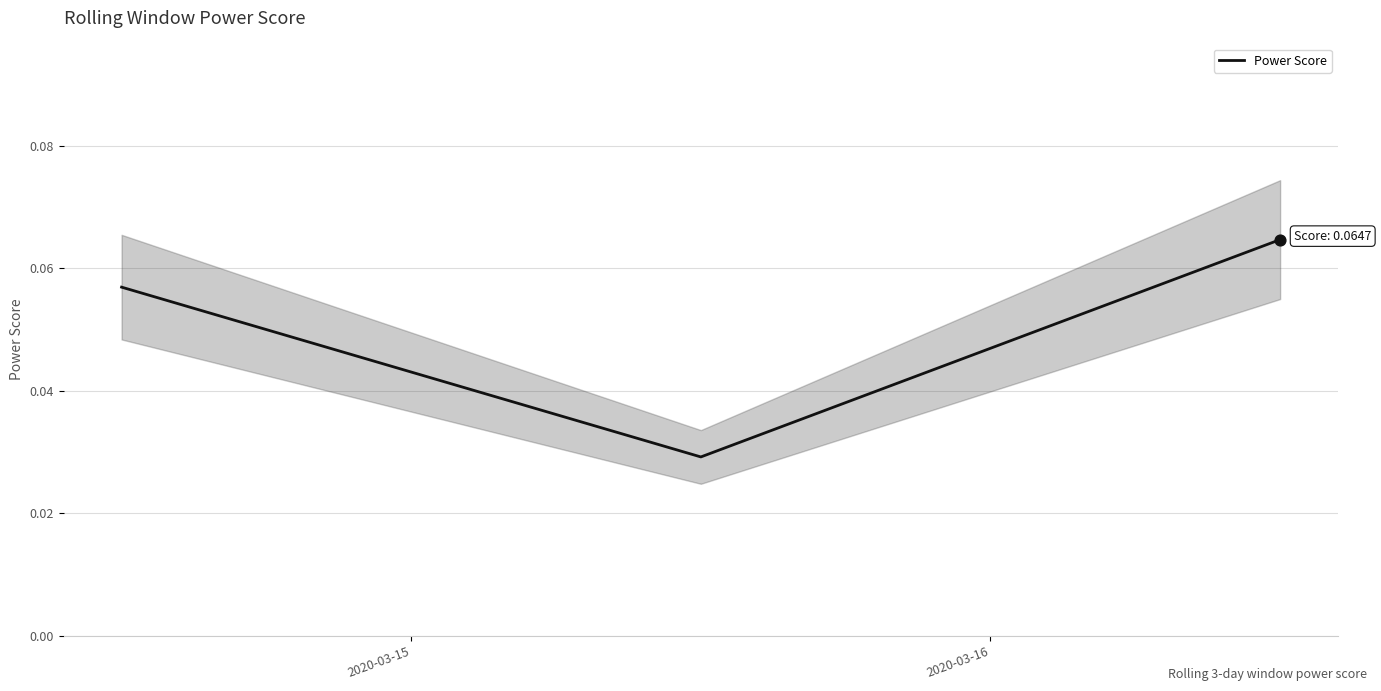

How many Power Score values are between 0 and 1?

3